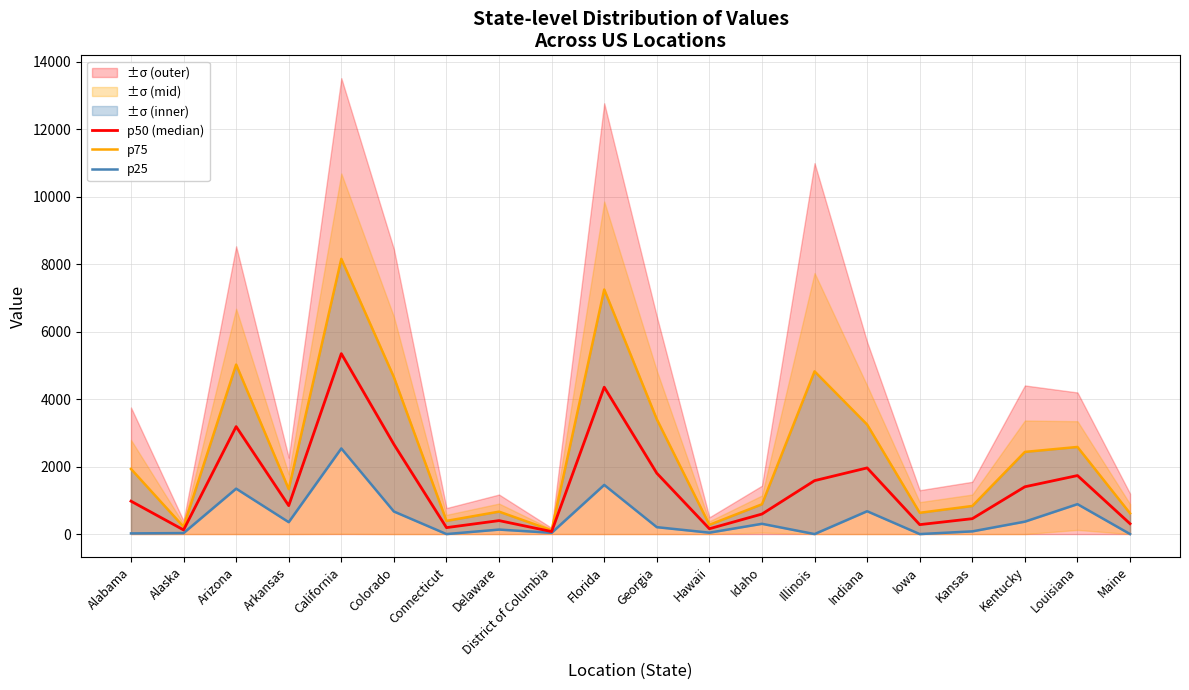

The p25 series shows 133.0 at Delaware. True or false?

True